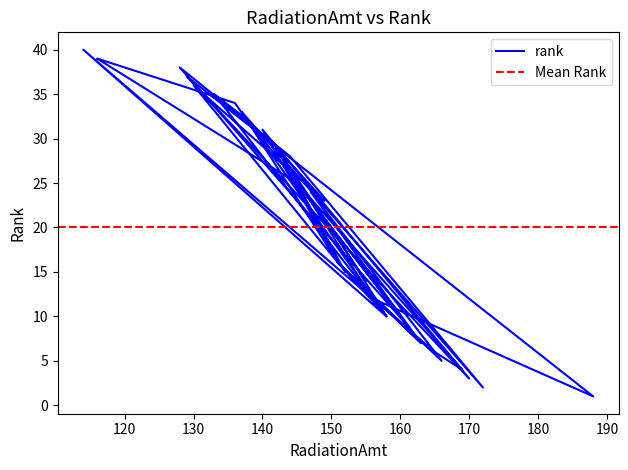

What is the maximum value shown in the chart?

40